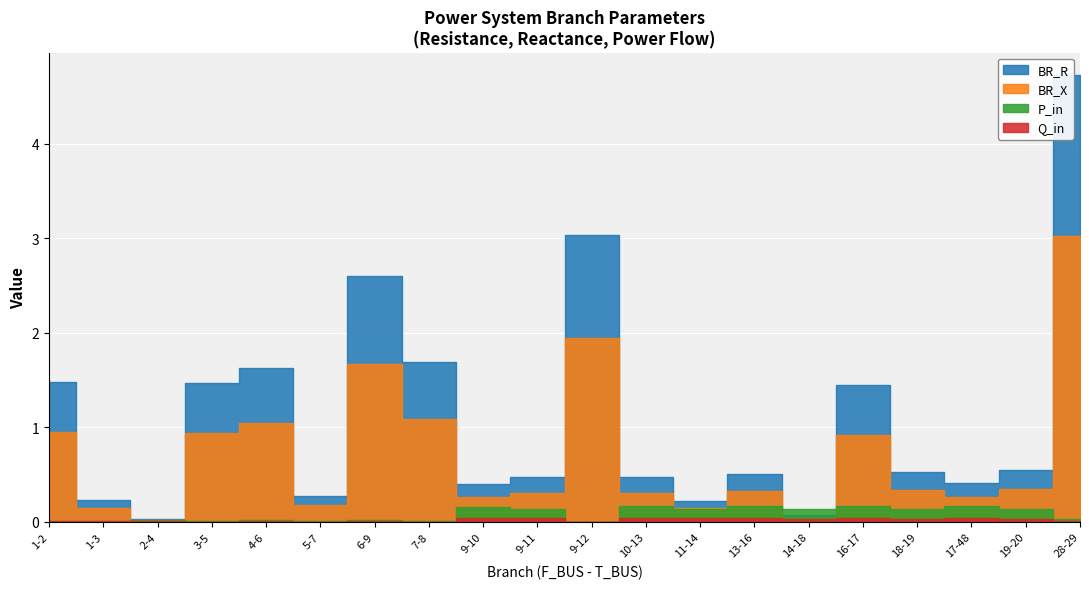

The value of P_in at 19-20 is 0.2. True or false?

False